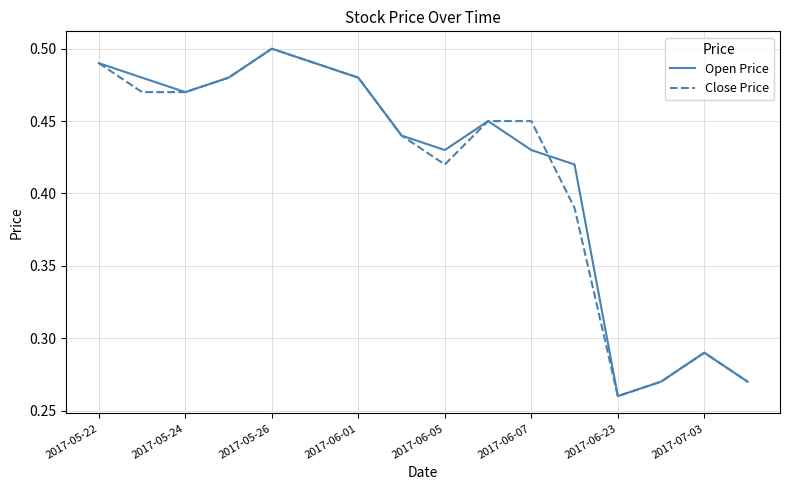

What is the value of the Close Price point at the 16th from the left?

0.3